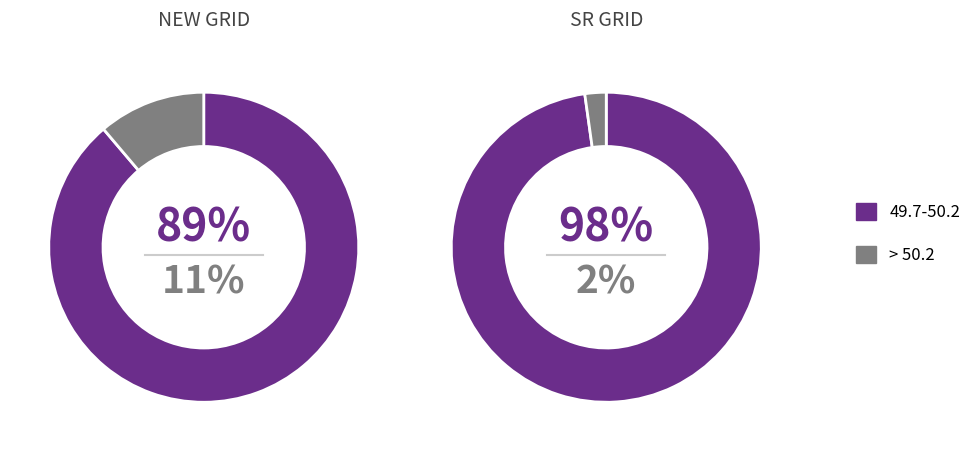

To the nearest percent, what percentage of the pie is 49.7-50.2?

98%